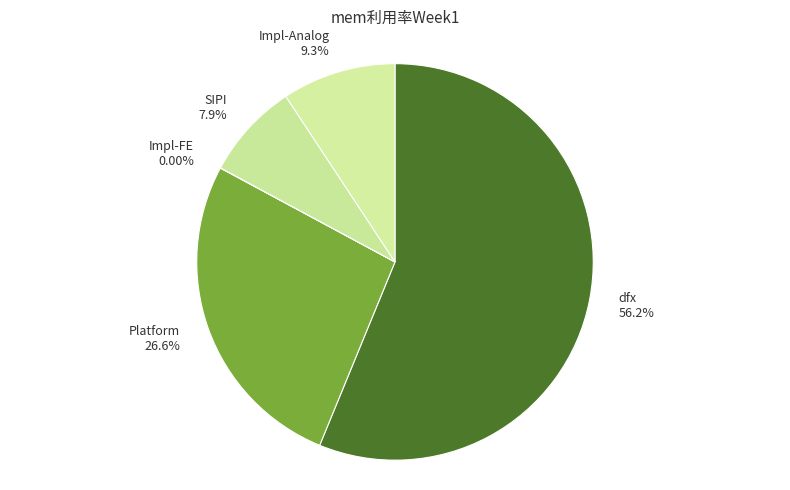

Which category has the biggest portion of the pie?

dfx